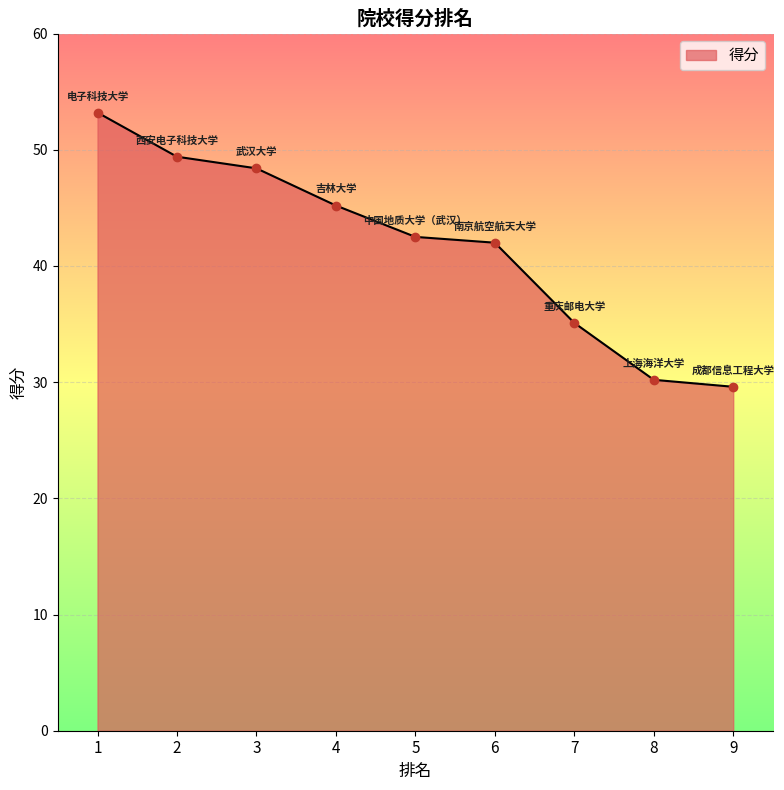

What is the sum of the values at 7 and 3?

83.5